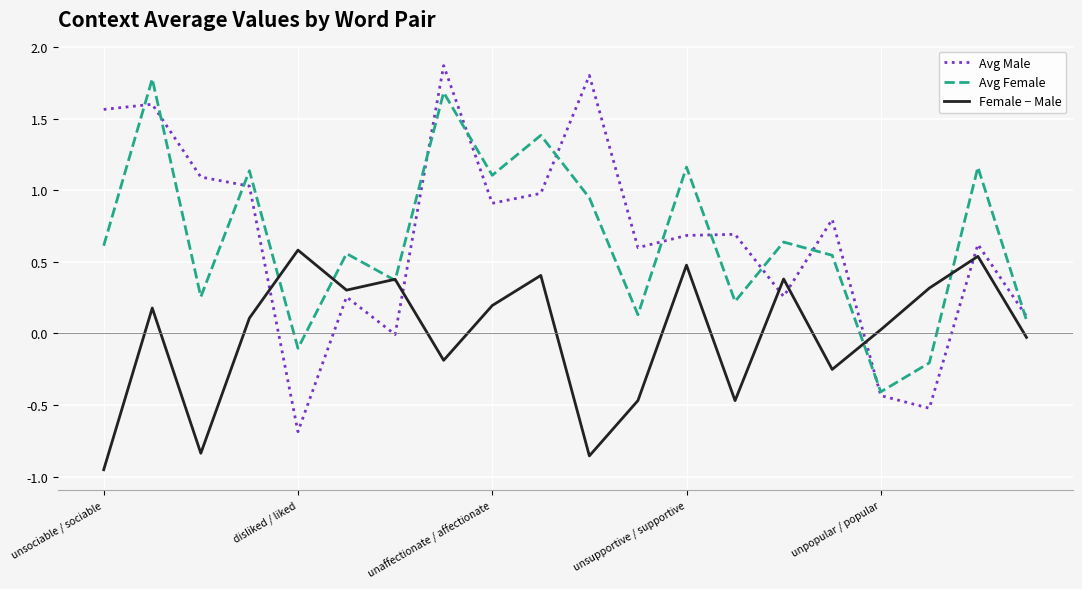

Rank the series by their maximum value, from lowest to highest.

Female − Male, Avg Female, Avg Male